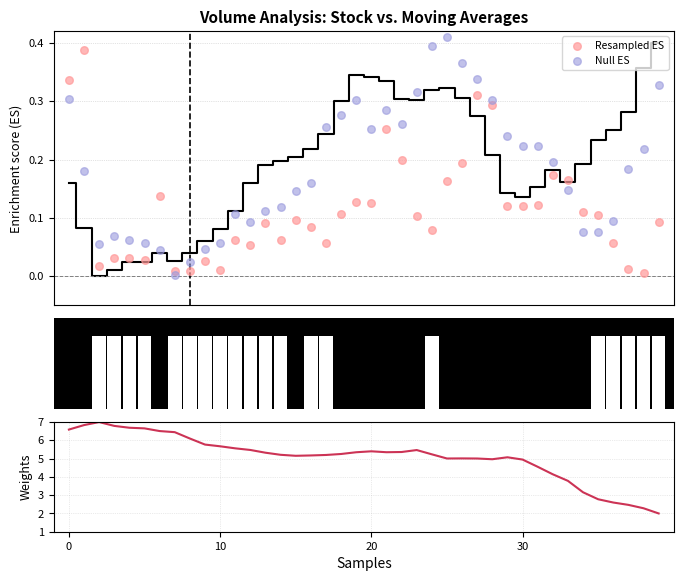

What is the total value across all series at 12?

5.6